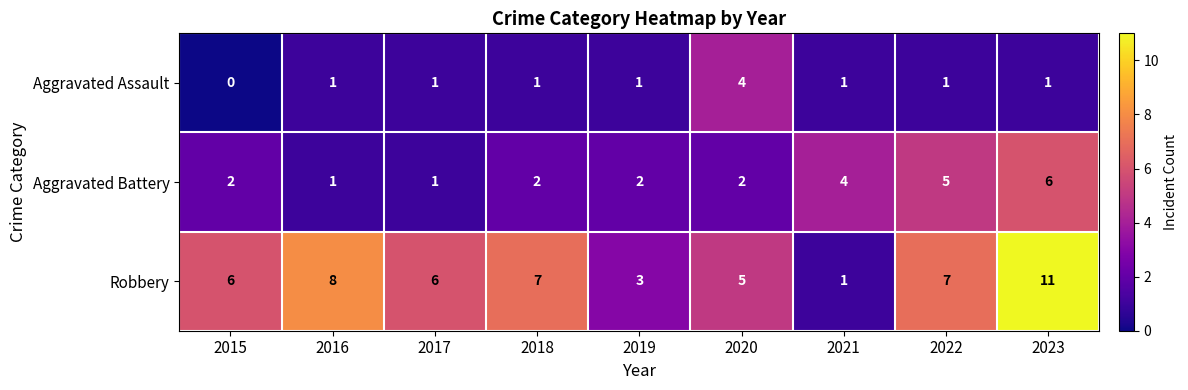

How many categories are shown in the chart?

9